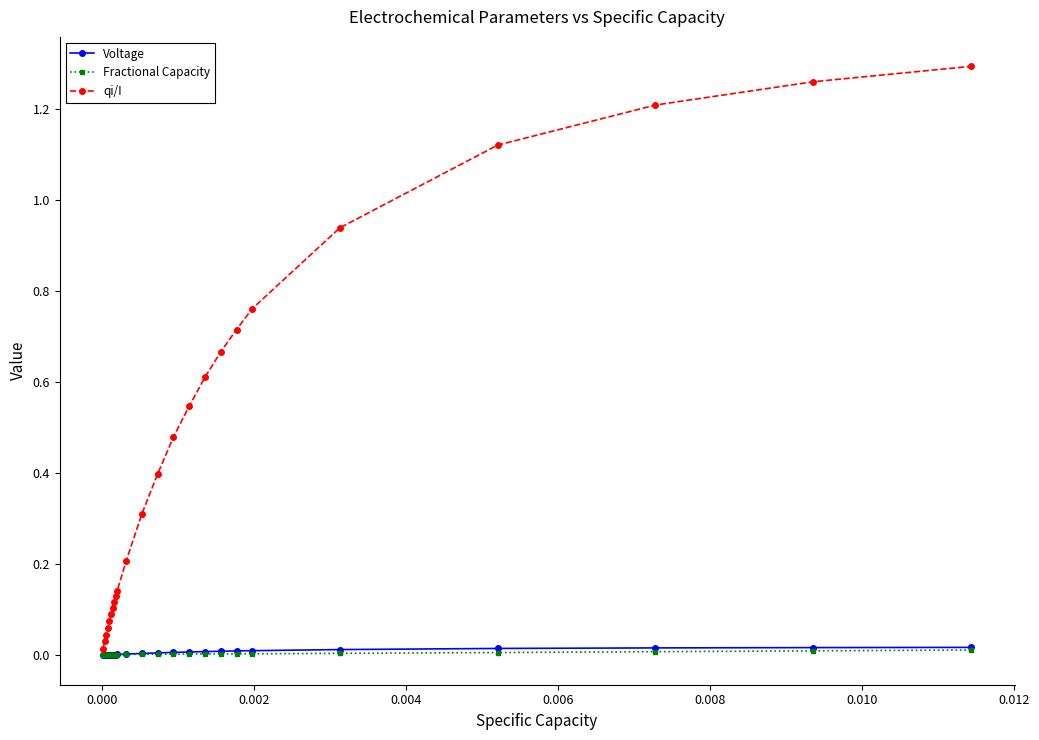

Count the number of data series in this chart.

3